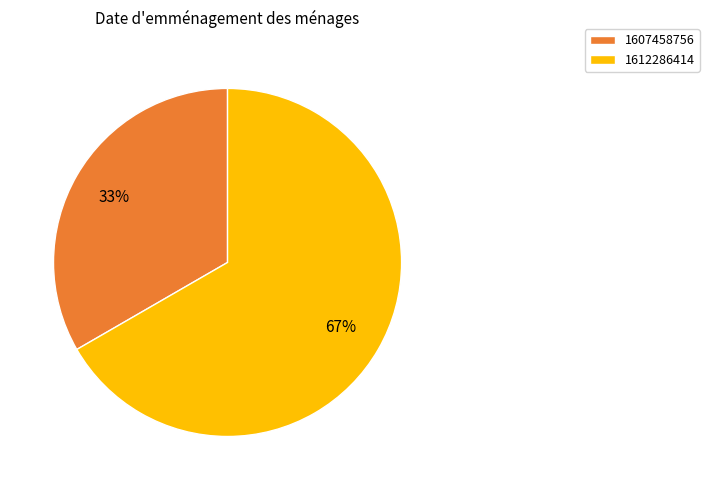

To the nearest percent, what is the average slice percentage?

50%